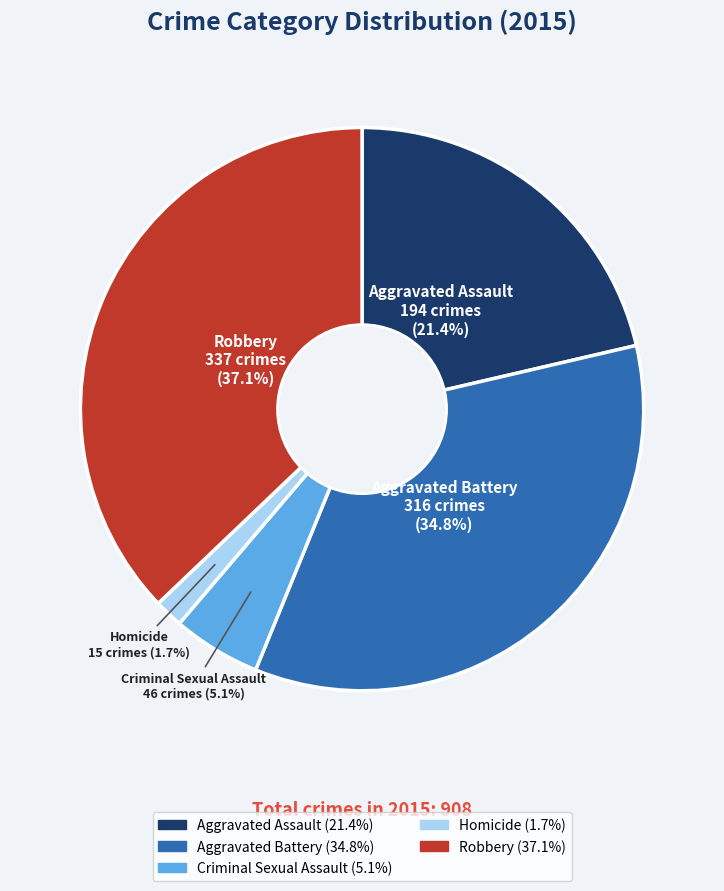

How many segments does this pie chart have?

5